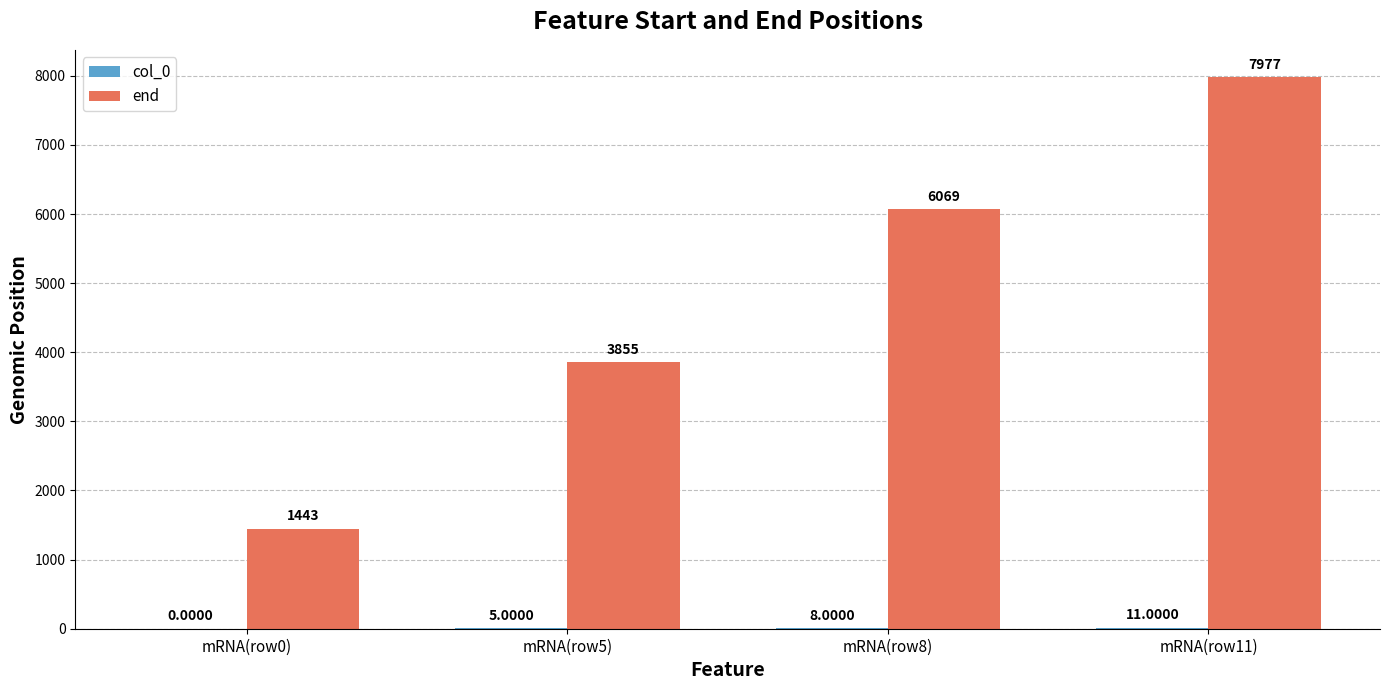

How many end values are between 3855 and 7977?

3